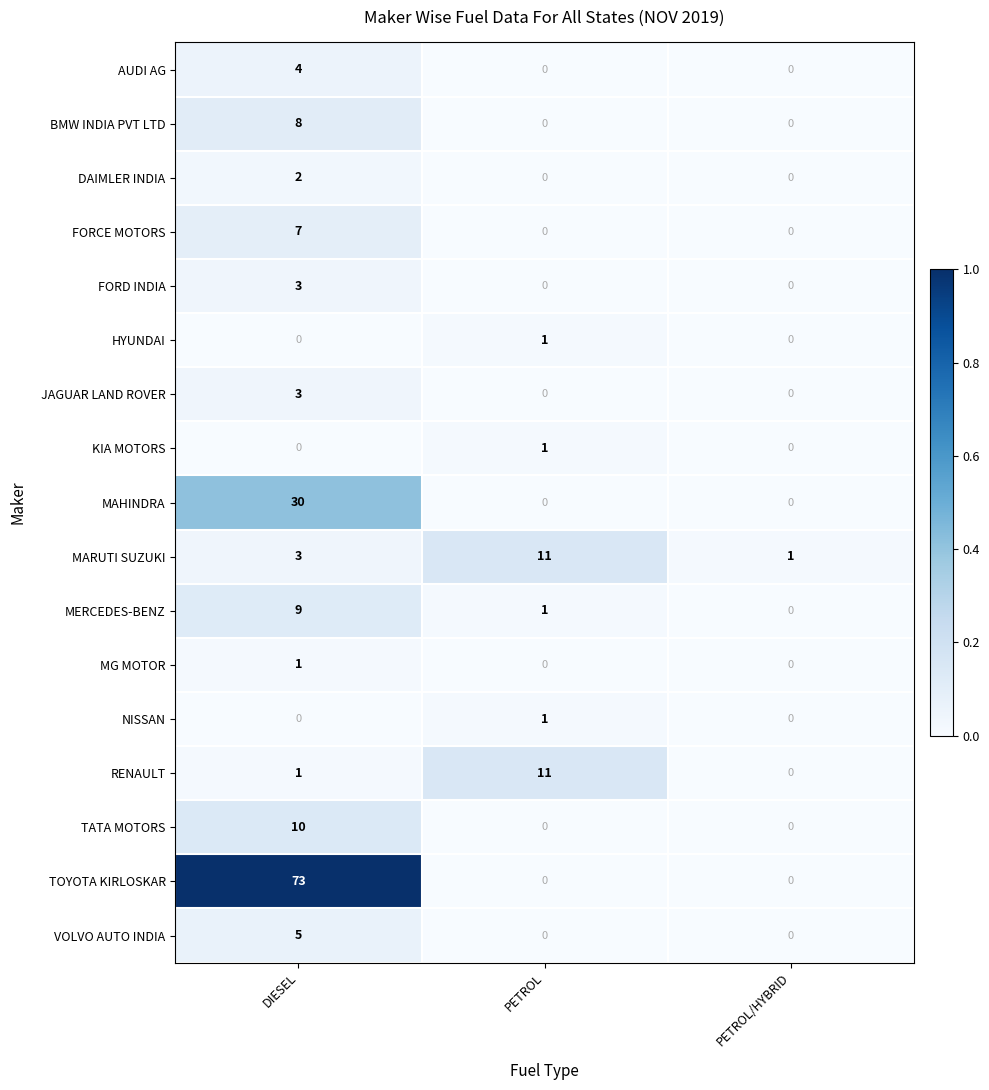

How many MERCEDES-BENZ values are between 0 and 9?

3